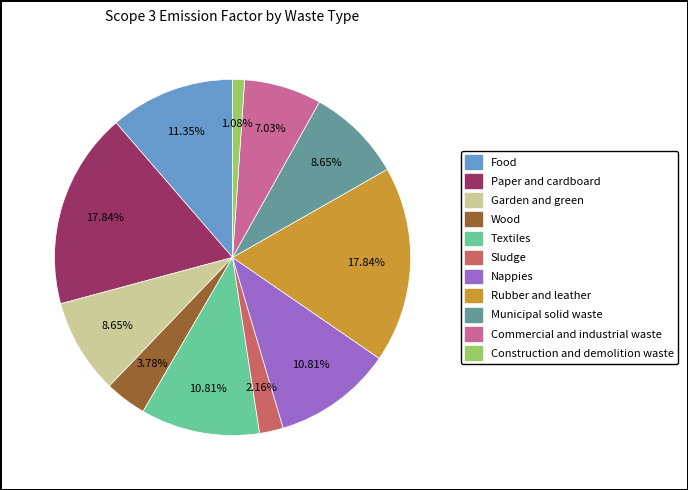

Which has a higher value, Sludge or Rubber and leather?

Rubber and leather